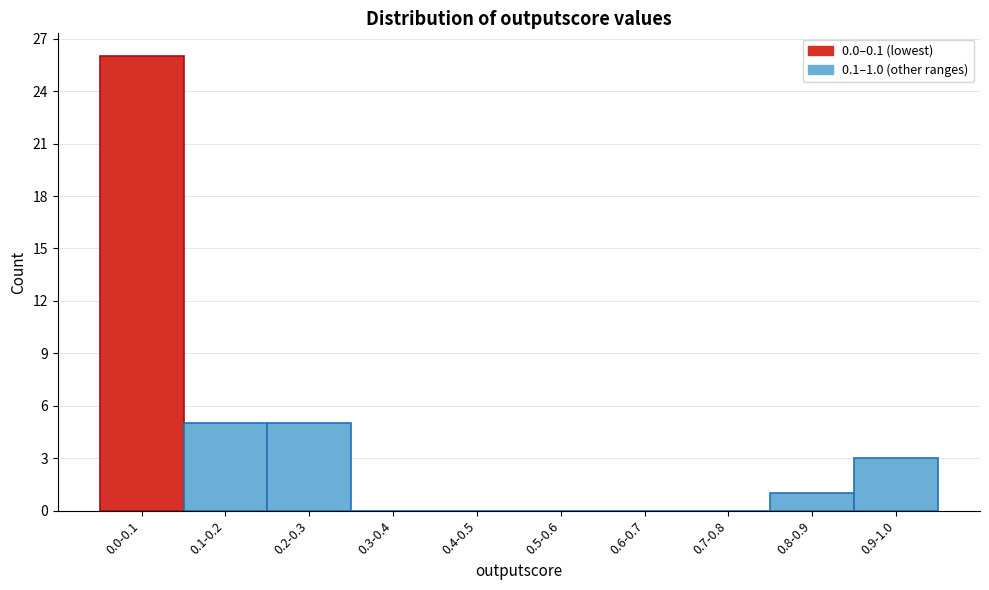

Reading right to left, list all the values displayed in this chart.

0.9-1.0=3	0.8-0.9=1	0.7-0.8=0	0.6-0.7=0	0.5-0.6=0	0.4-0.5=0	0.3-0.4=0	0.2-0.3=5	0.1-0.2=5	0.0-0.1=26